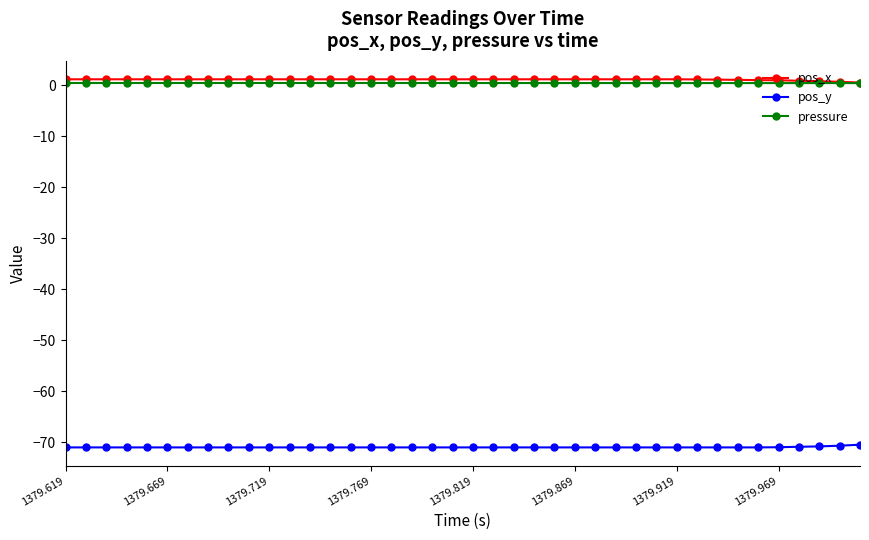

What is the difference between the second highest and minimum values in the pos_x series?

0.6